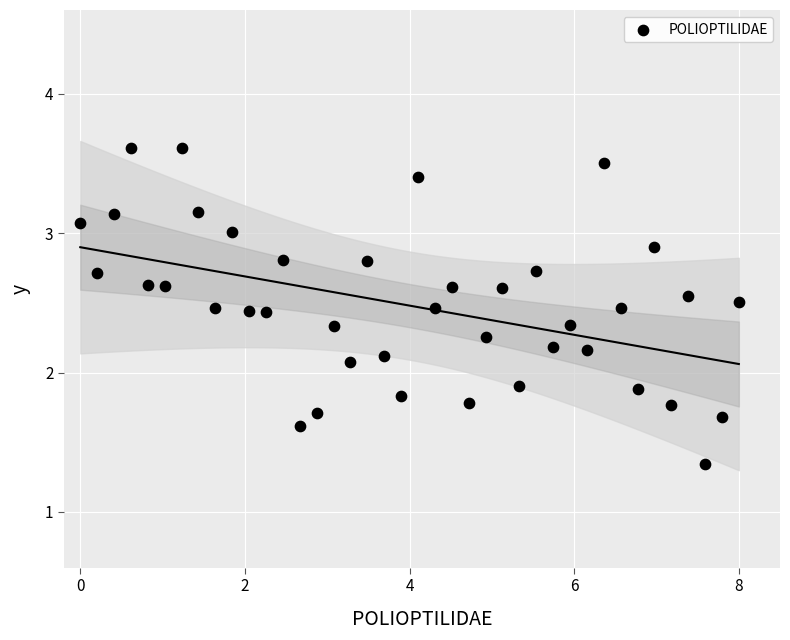

What is the range of X values (max minus min)?

8.0